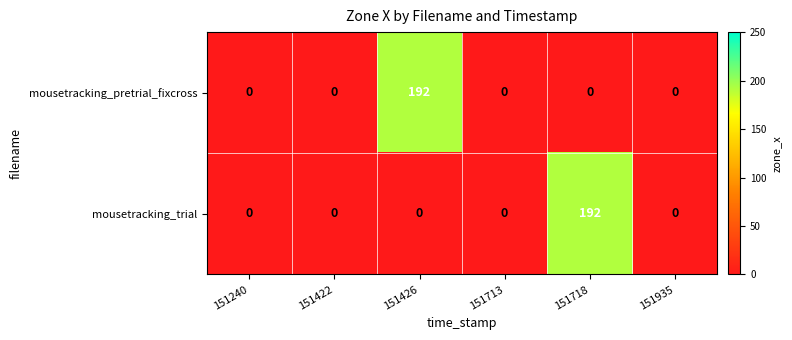

What is the total value across all series at 151426?

192